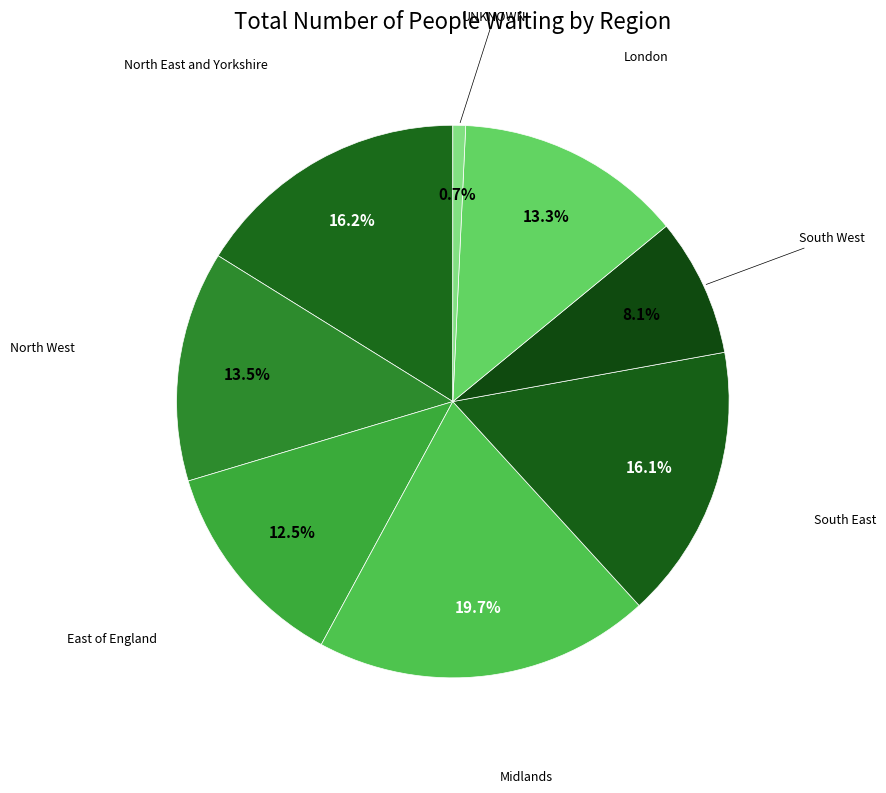

Rank the categories by value from lowest to highest.

UNKNOWN, South West, East of England, London, North West, South East, North East and Yorkshire, Midlands